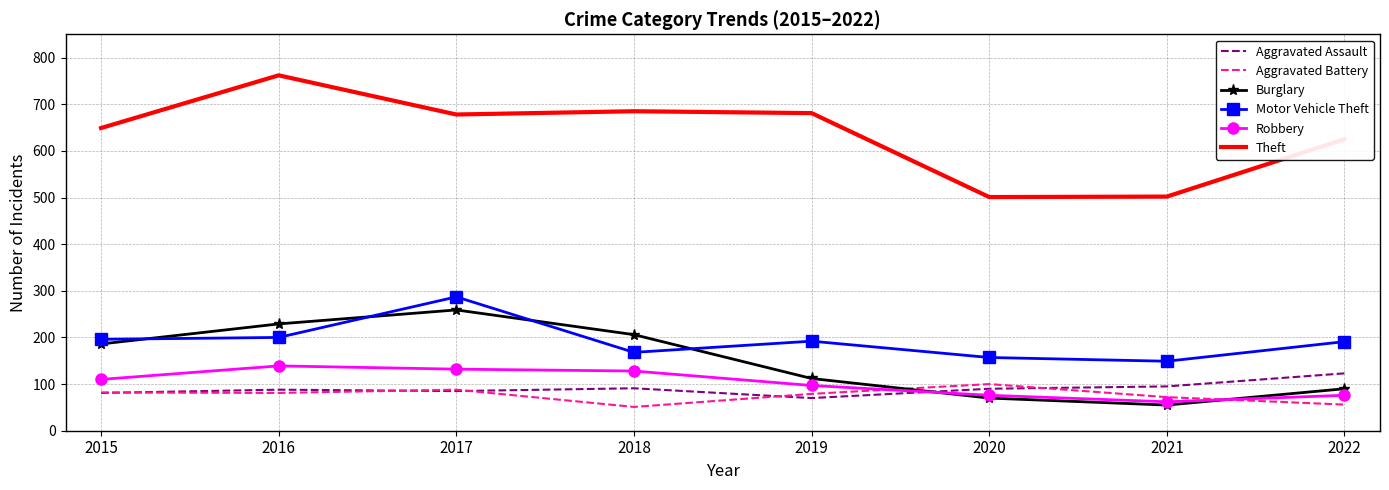

Is the value of Motor Vehicle Theft at 2015 greater than the value of Robbery at 2020?

Yes